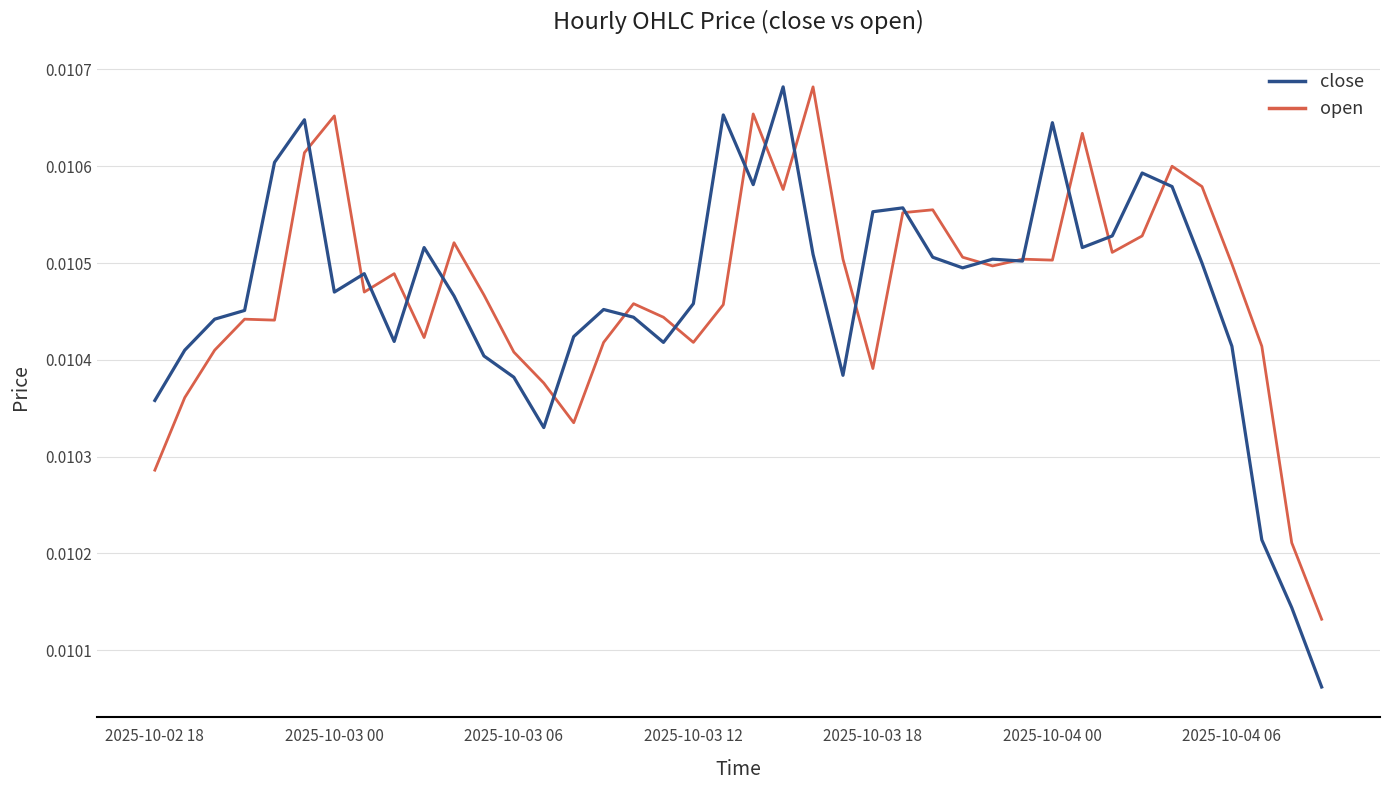

At which label is open closest to 0?

39